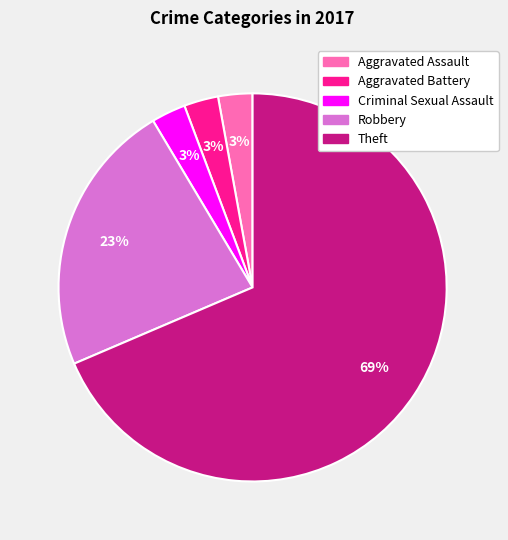

Which has a higher value, Aggravated Battery or Robbery?

Robbery